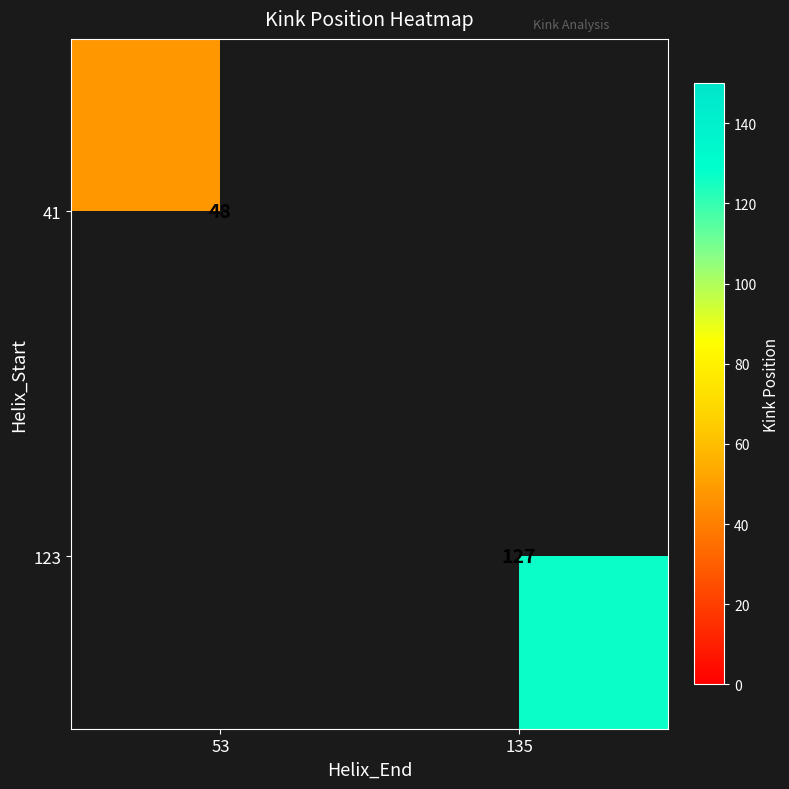

True or false: 123 has a value of 127 at 135.

True